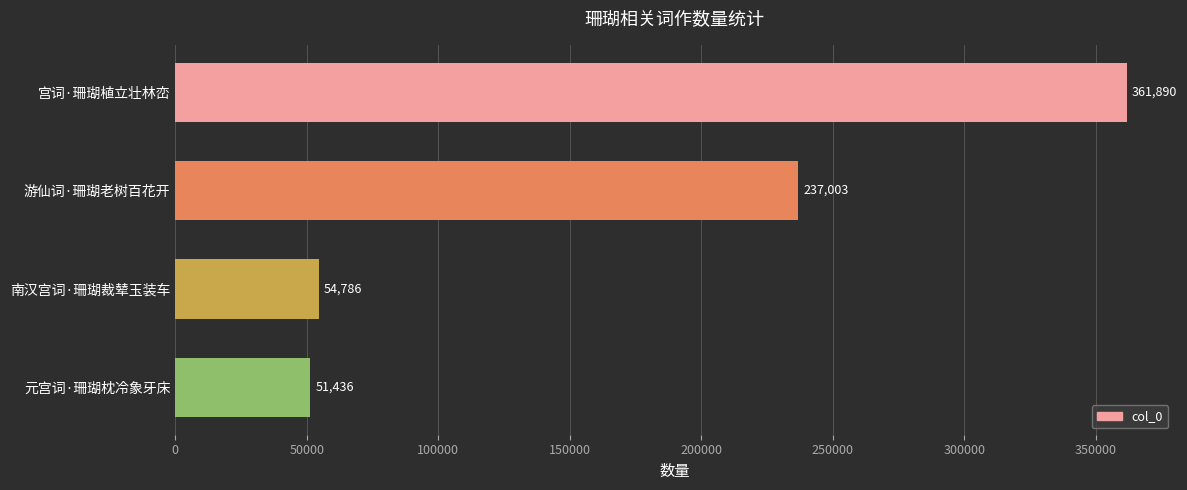

What is the change in value from 游仙词·珊瑚老树百花开 to 南汉宫词·珊瑚裁辇玉装车?

-182217